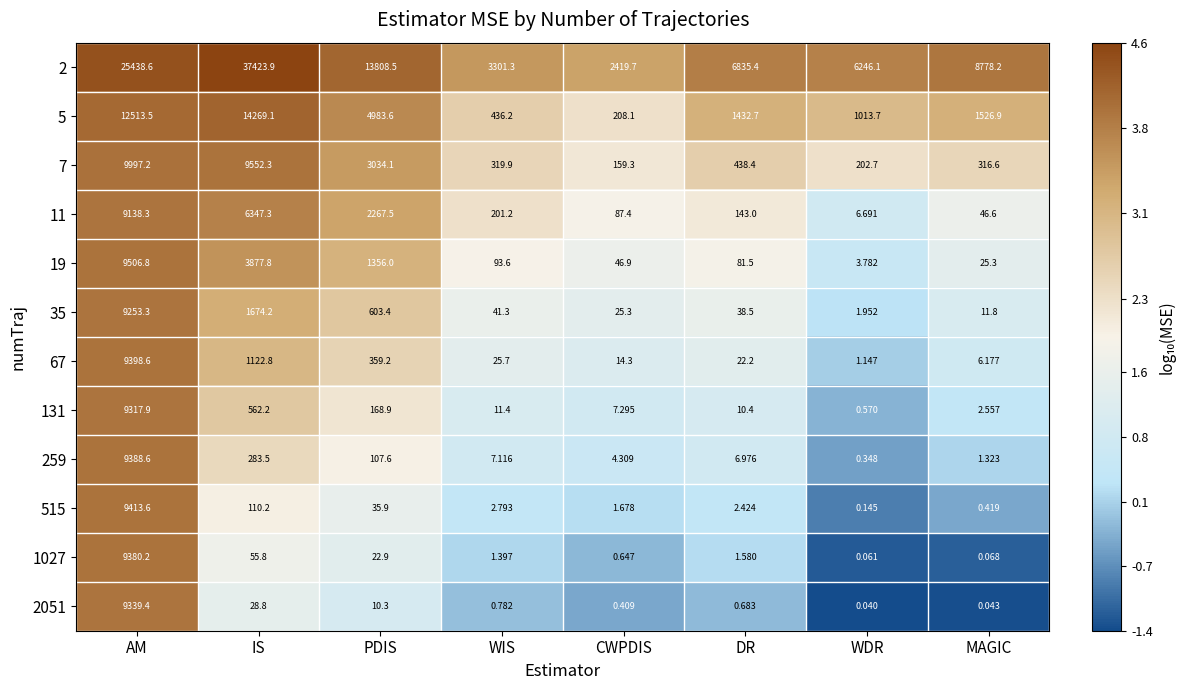

Where is 259 nearest to the value 4694?

IS